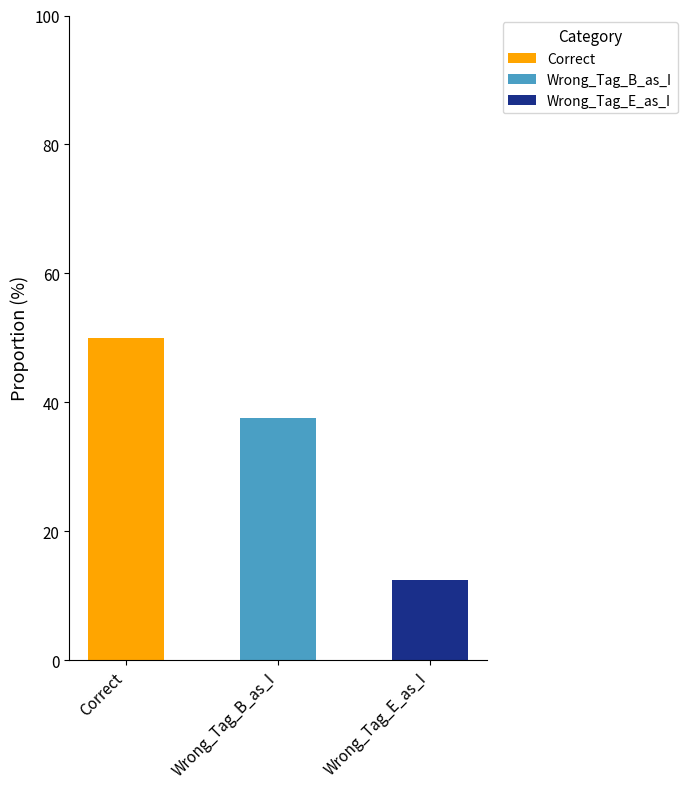

The value of Correct at Correct is 50.0. True or false?

True